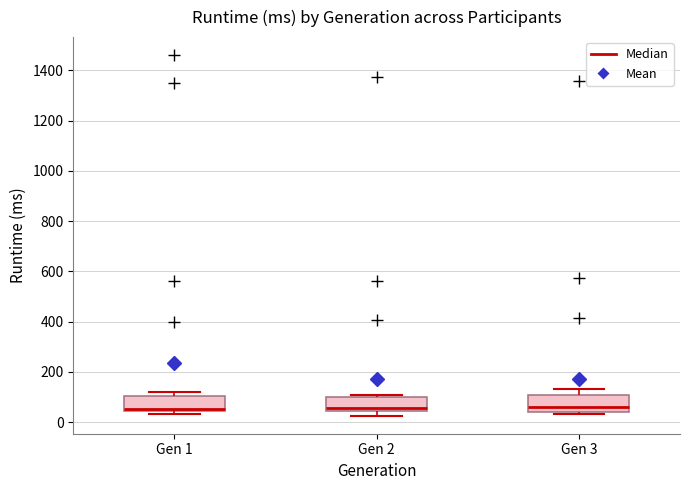

Reading left to right, transcribe this box plot: for each box, give where its median line is, the range the box spans, and where its two whiskers end, as read against the y-axis. The values are not printed on the chart, so give them approximately, as read against the axis.

Gen 1: median 60 (drawn on the box's lower edge), box 40 to 100, whiskers 40 (just below the box's lower edge) to 120
Gen 2: median 60, box 40 to 100, whiskers 20 to 120
Gen 3: median 60, box 40 to 100, whiskers 40 (just below the box's lower edge) to 140